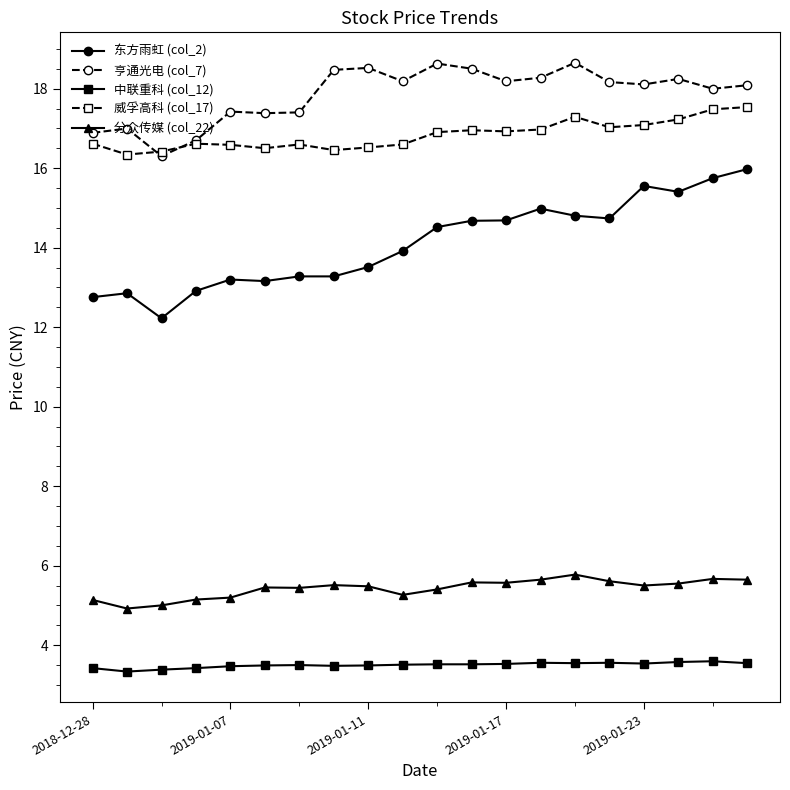

What is the maximum value shown in the chart?

18.7